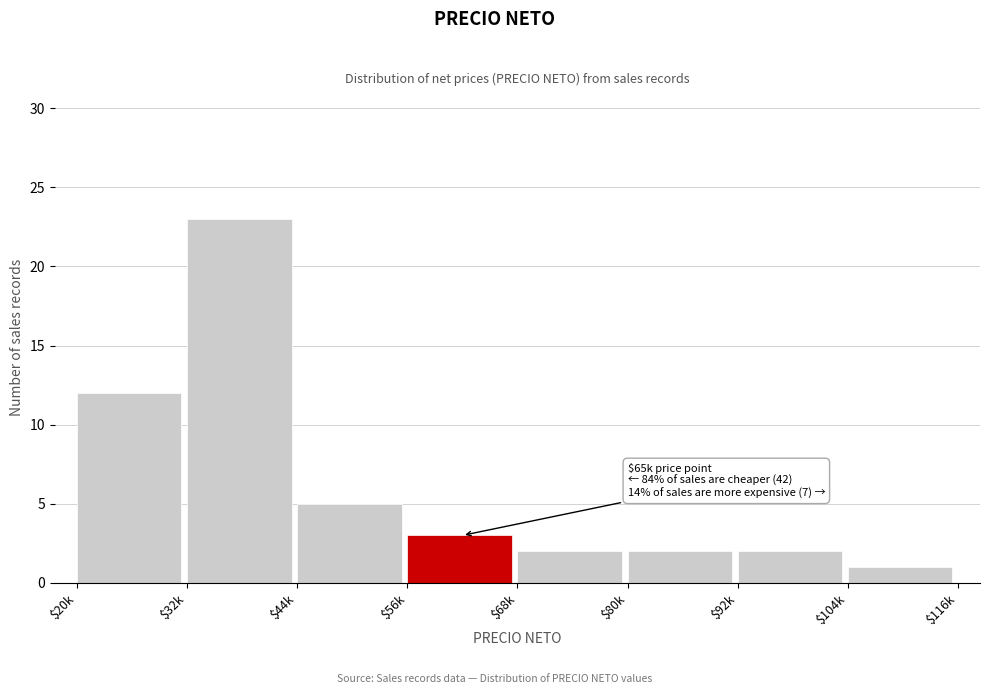

Reading left to right, what are all the values shown in this chart?

12	23	5	3	2	2	2	1